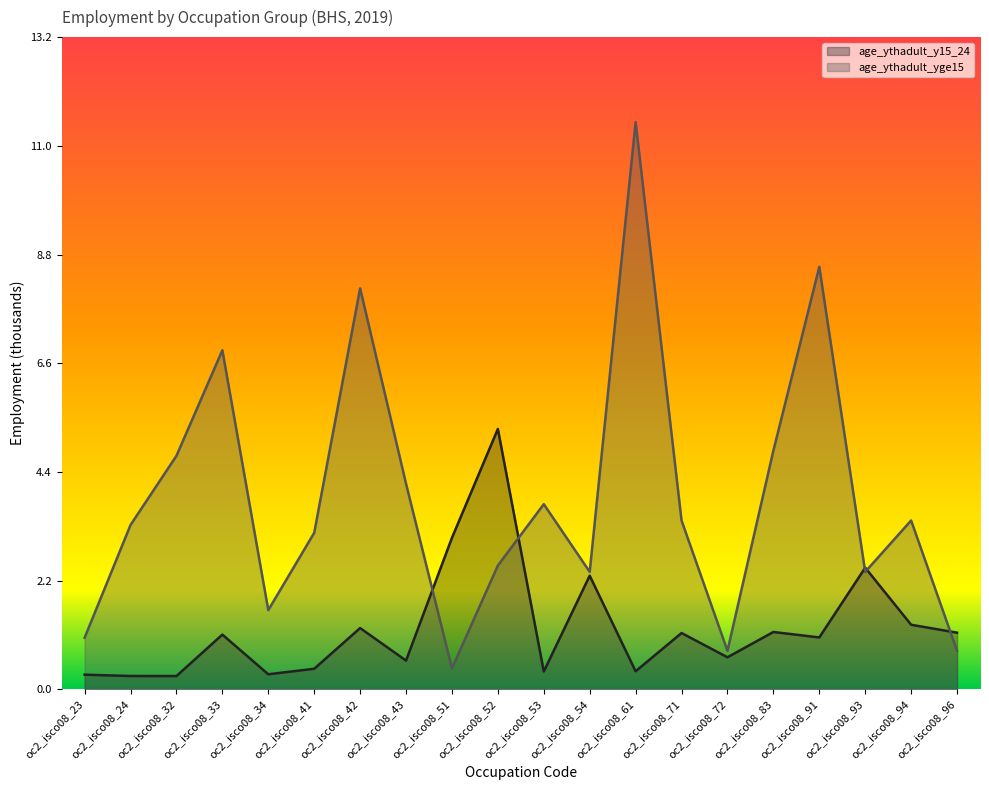

True or false: age_ythadult_yge15 has a value of 0.8 at oc2_isco08_96.

True